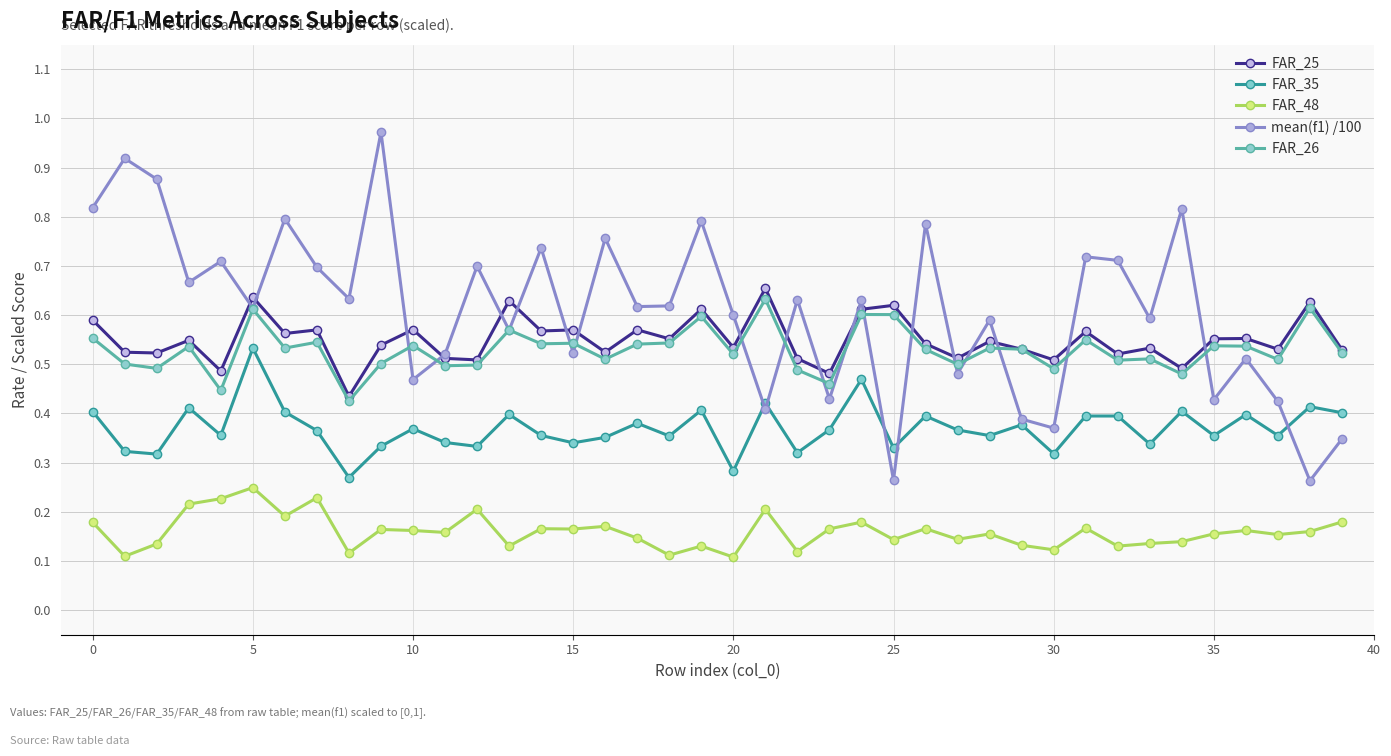

How many FAR_26 values are between 0 and 1?

40